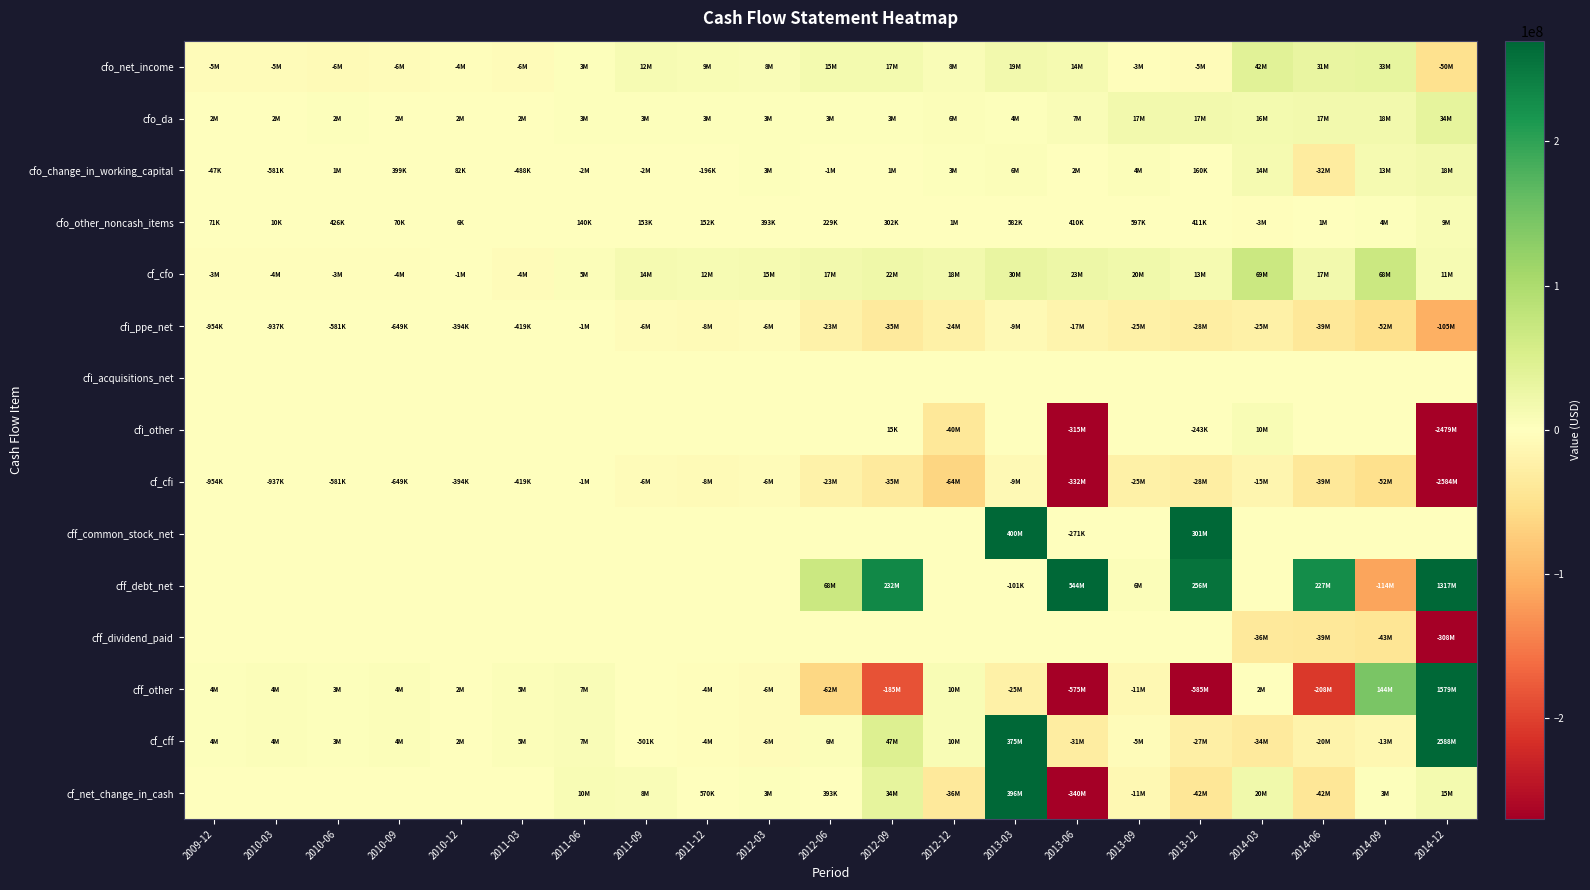

Which series has the largest total across all categories?

cf_cff